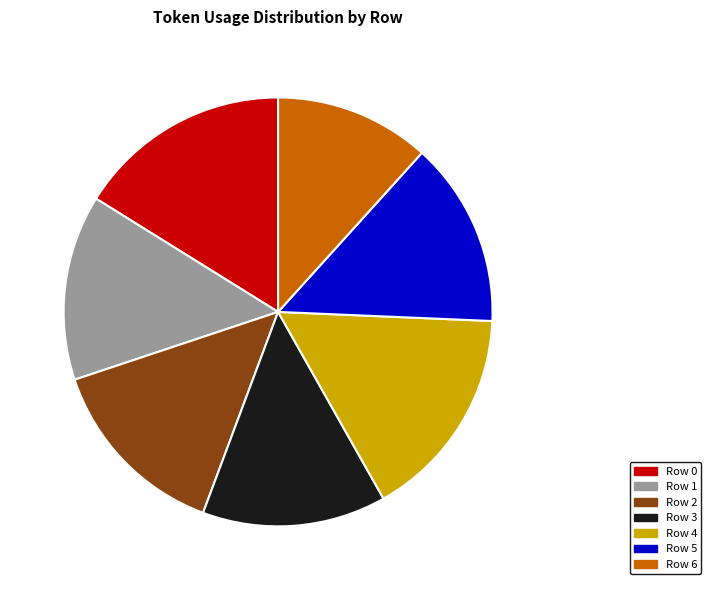

Is there a majority slice in this chart?

No